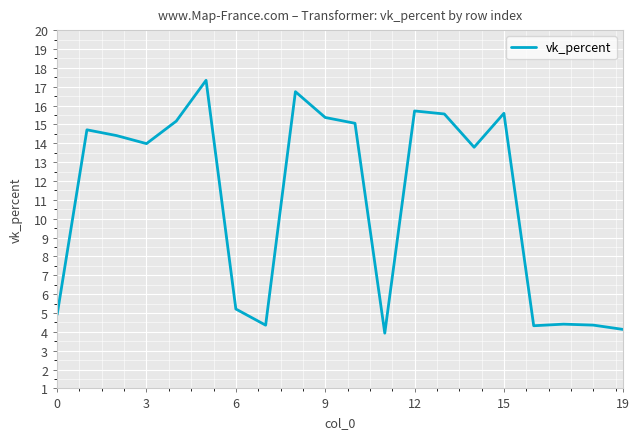

What is the minimum value shown in the chart?

3.9